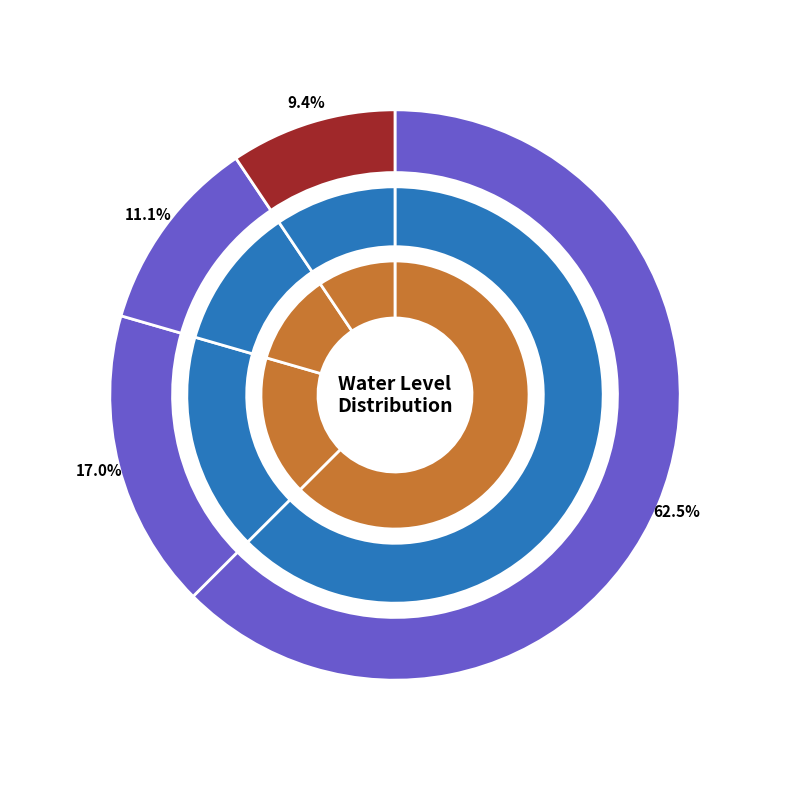

The Ratti slice represents 19% of the pie. True or false?

False